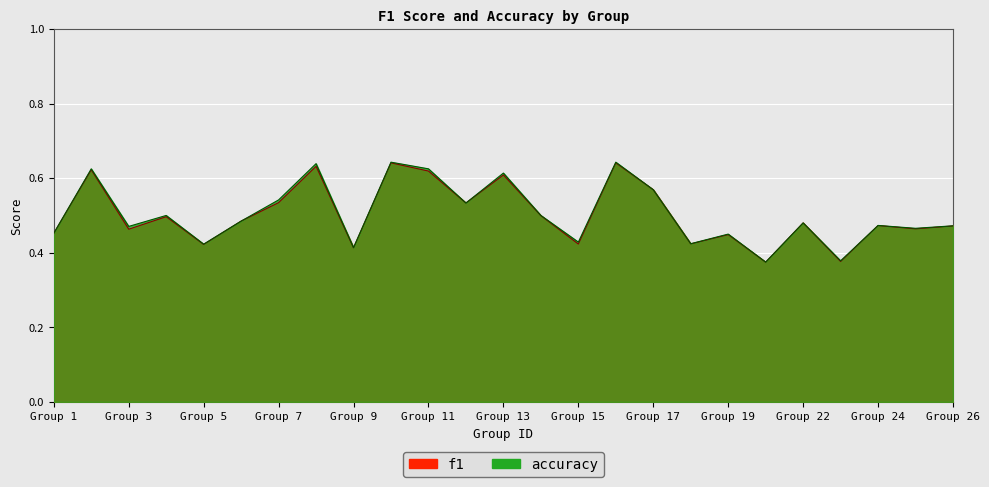

Rank the series by their average value, from lowest to highest.

f1, accuracy